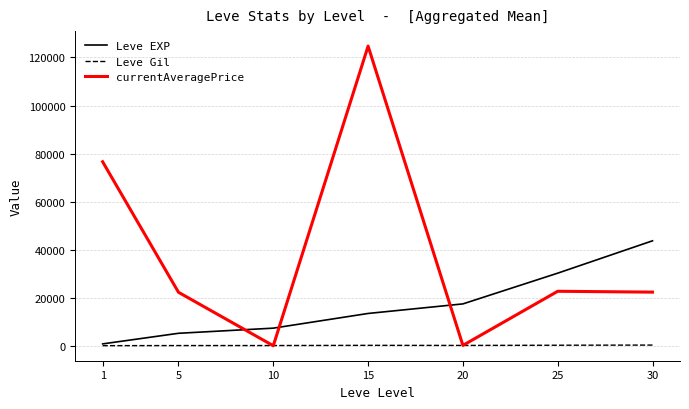

Does the chart have visible grid lines?

Yes